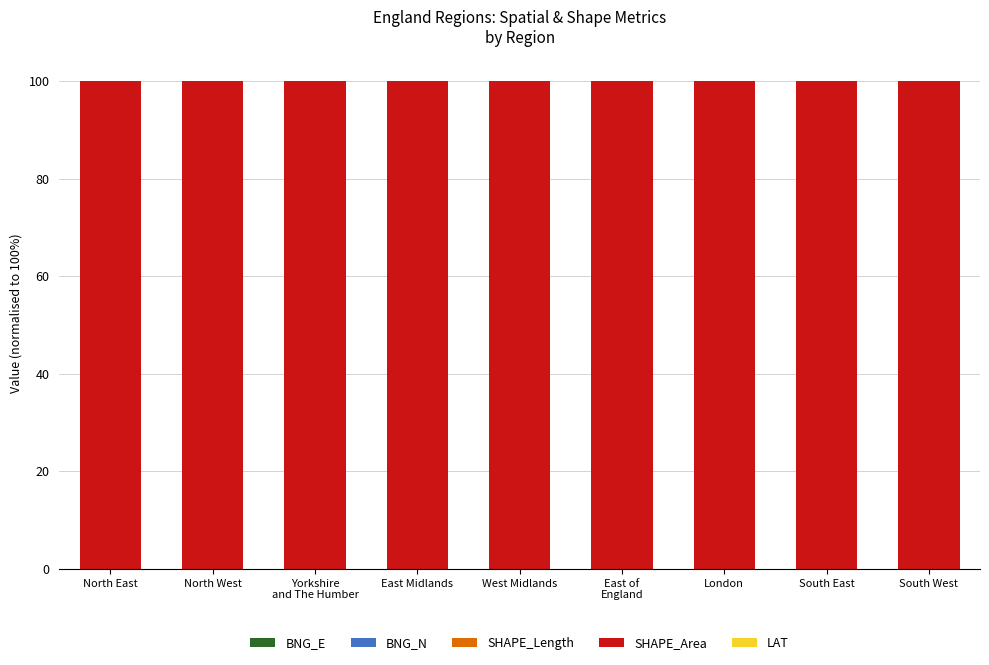

Which series has the largest range (max minus min)?

SHAPE_Area